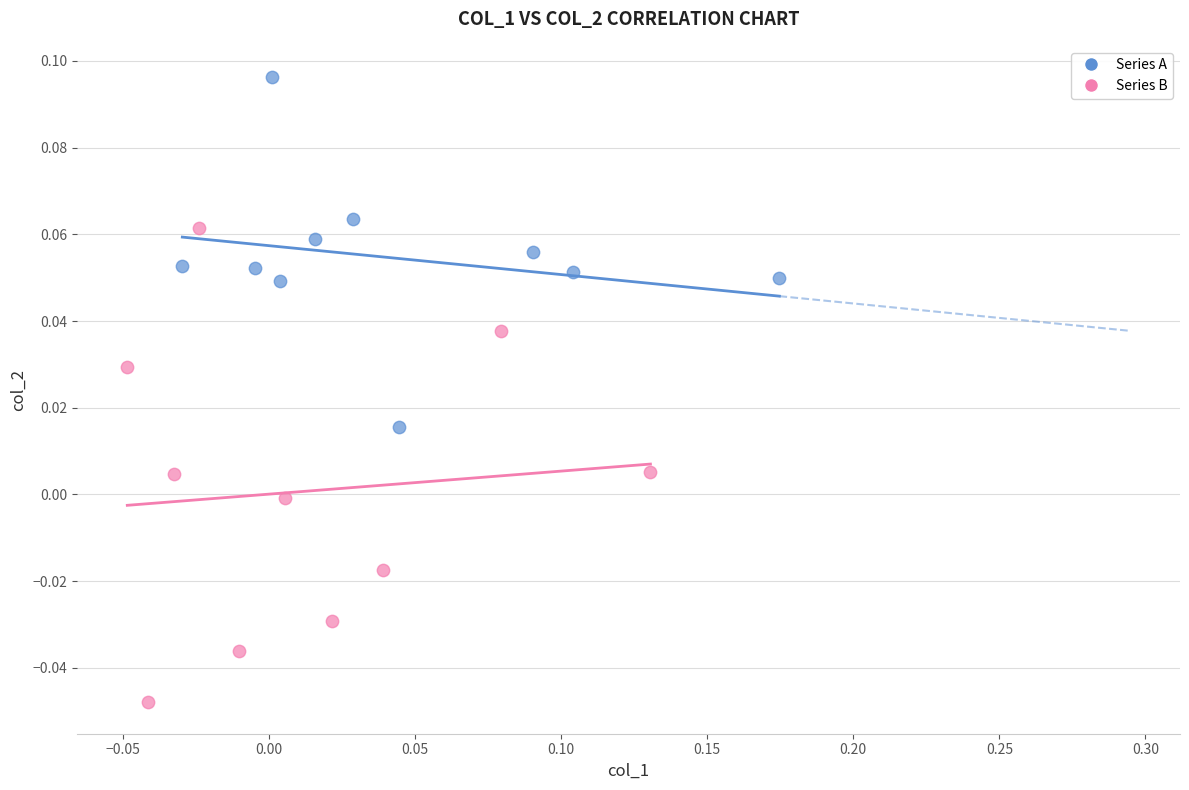

Which series reaches the minimum Y coordinate?

Series B